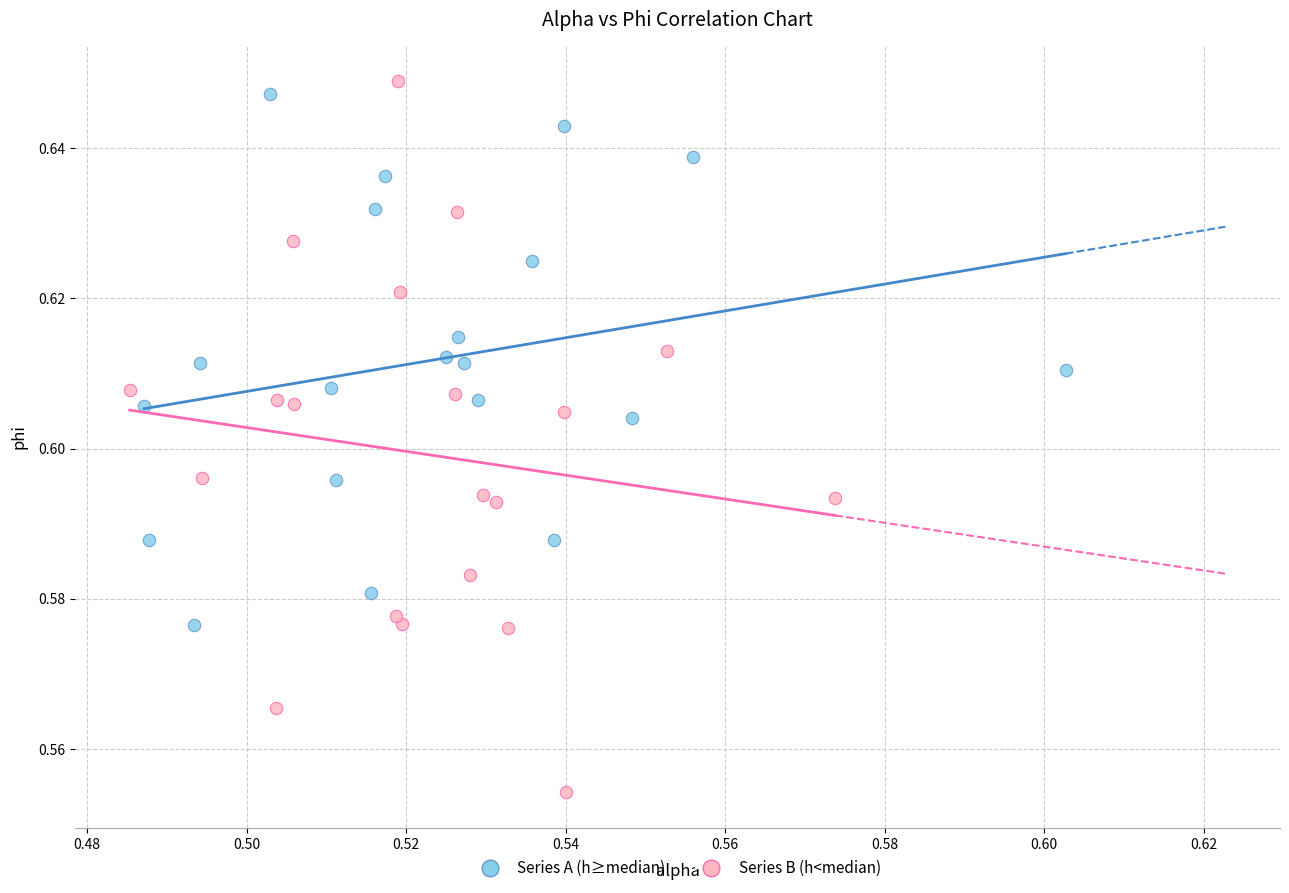

Which series contains the highest Y value?

Series B (h<median)